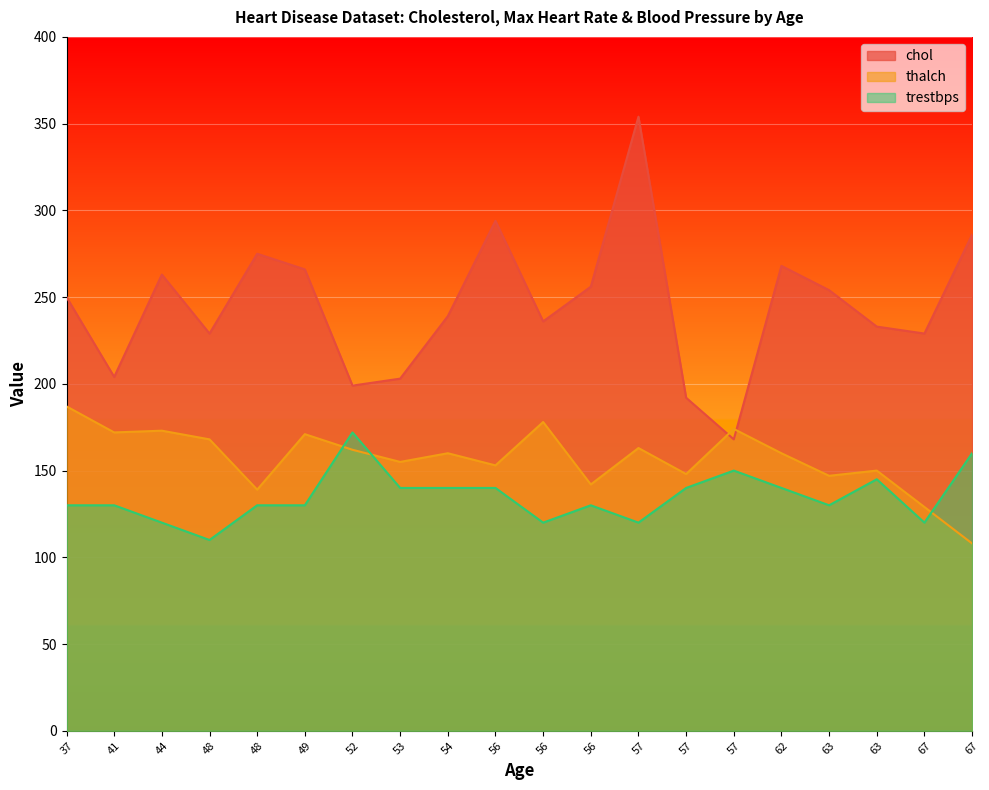

What is the total value across all series at 57?

637